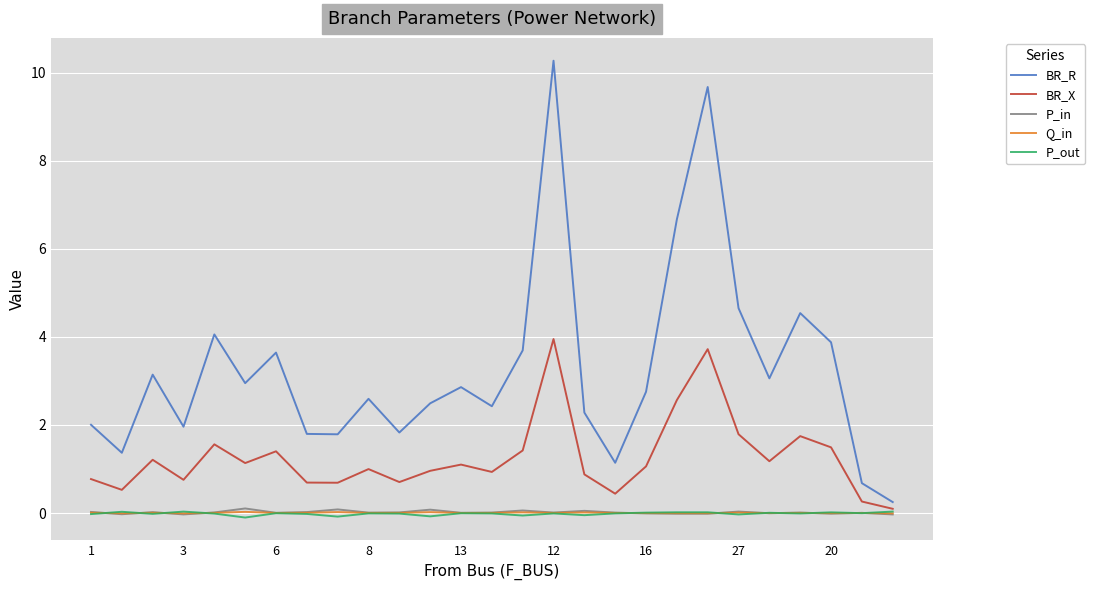

True or false: P_in has more than 0 interior local peaks.

True